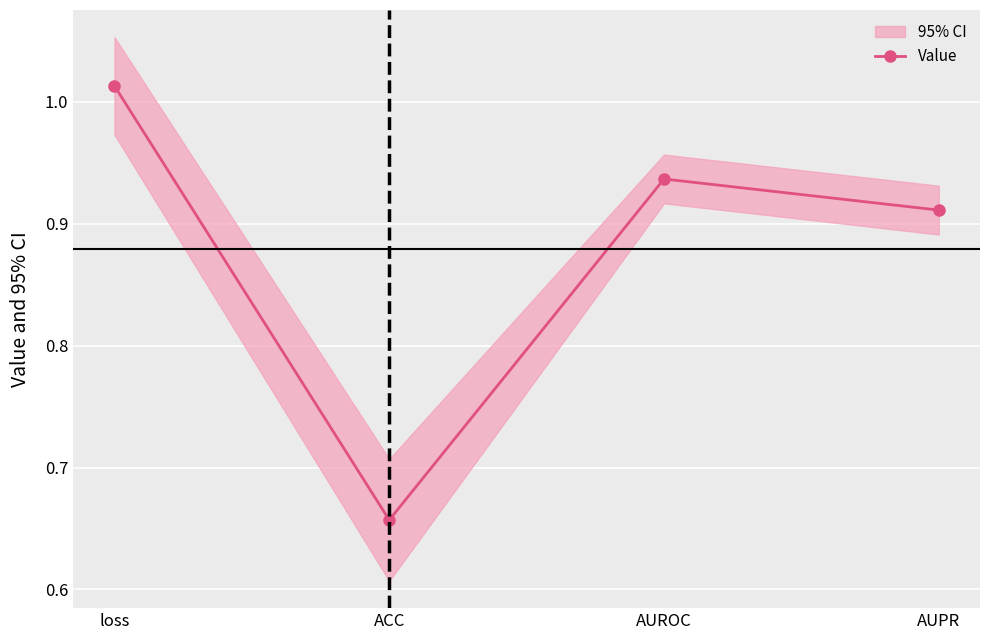

What is the label of the 3rd point from the right?

ACC